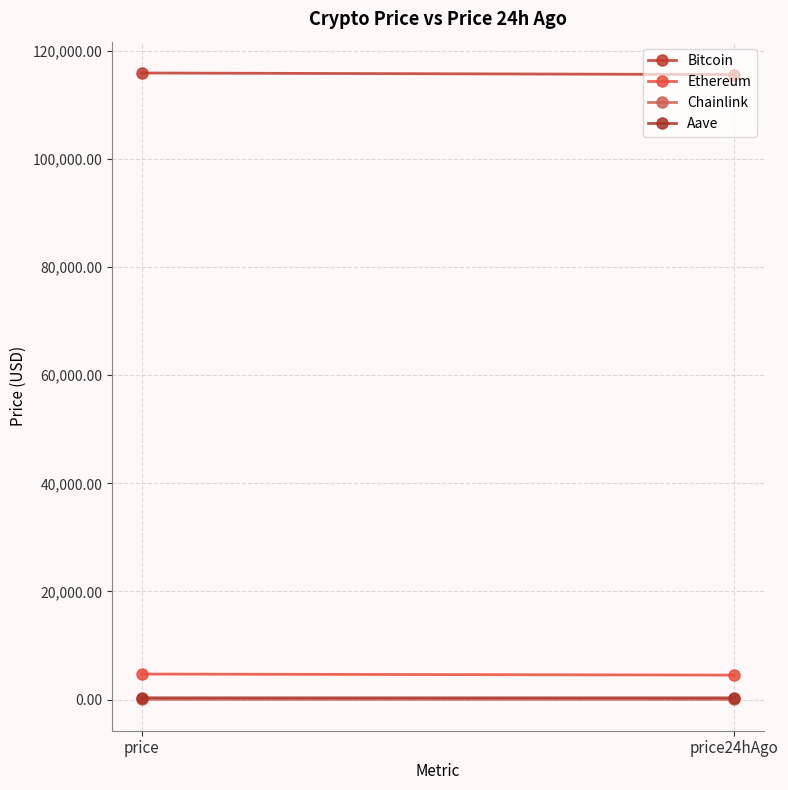

List the labels in order of Chainlink value, smallest first.

price24hAgo, price